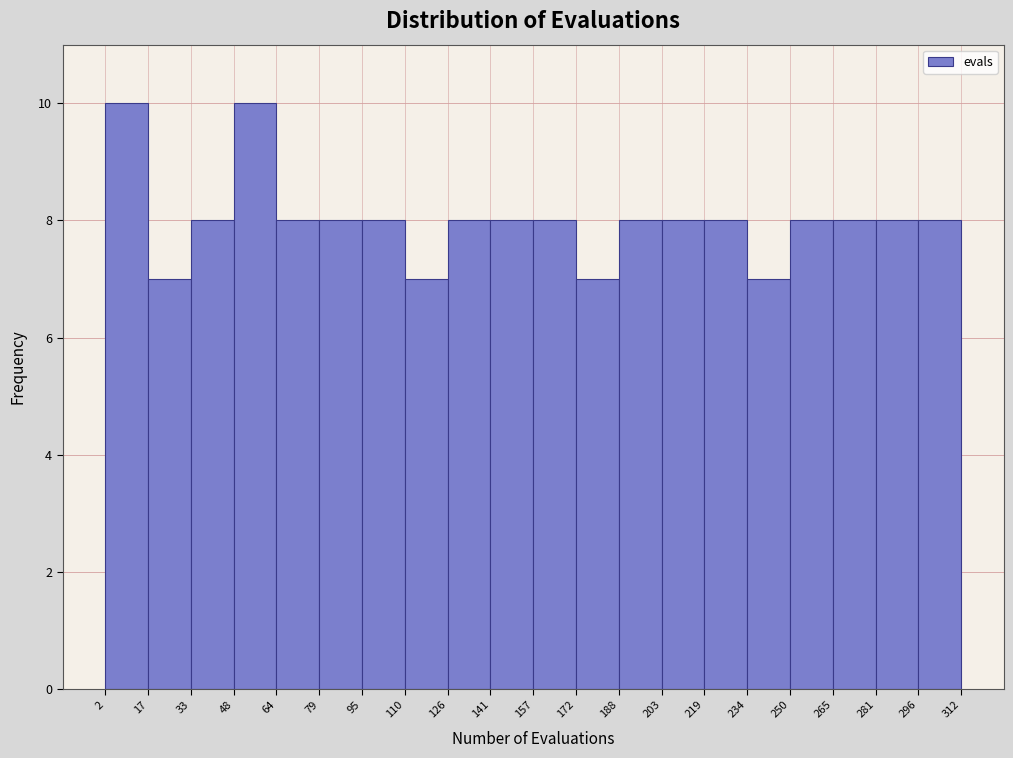

Reading left to right, transcribe this chart: for each bar, give the range it covers on the x-axis and its height. The values are not printed on the chart, so give them approximately, as read against the axis.

2 to 17: 10
17 to 33: 7
33 to 48: 8
48 to 64: 10
64 to 79: 8
79 to 95: 8
95 to 110: 8
110 to 126: 7
126 to 141: 8
141 to 157: 8
157 to 172: 8
172 to 188: 7
188 to 203: 8
203 to 219: 8
219 to 234: 8
234 to 250: 7
250 to 265: 8
265 to 281: 8
281 to 296: 8
296 to 312: 8